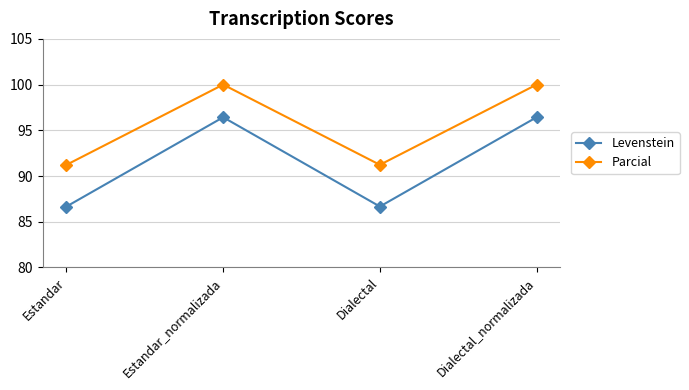

Reading left to right, list all the values displayed in this chart.

Levenstein: Estandar=86.7	Estandar_normalizada=96.4	Dialectal=86.7	Dialectal_normalizada=96.4
Parcial: Estandar=91.2	Estandar_normalizada=100.0	Dialectal=91.2	Dialectal_normalizada=100.0